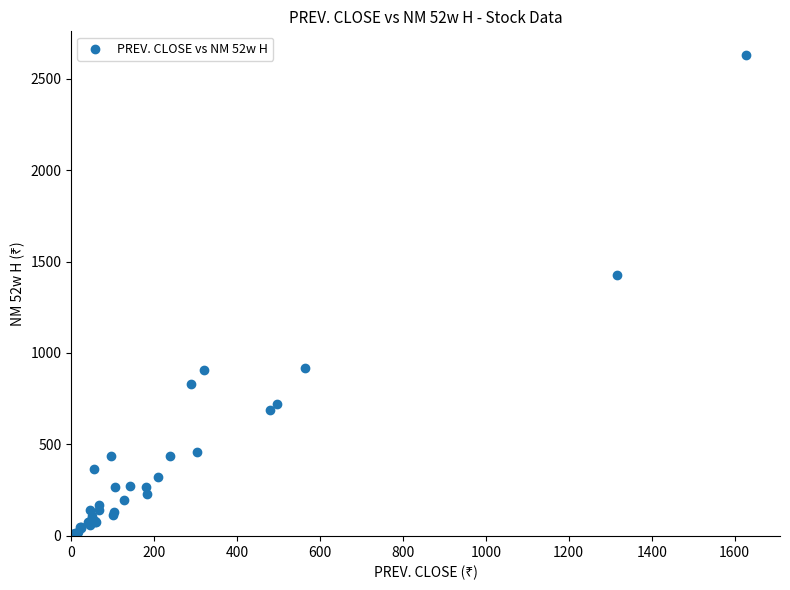

What Y value in the scatter plot is closest to 1313?

1427.9